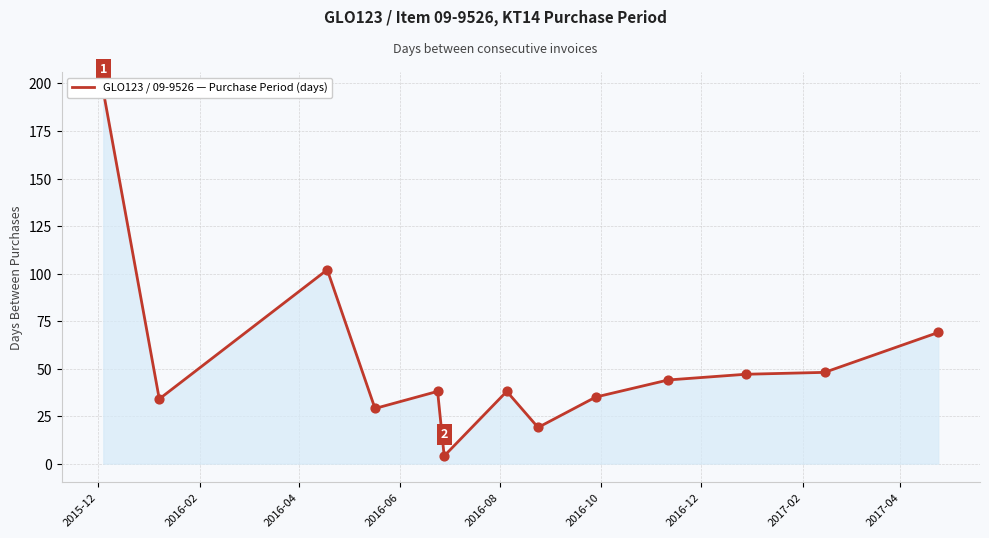

Which has a higher value, 2016-04 or 2017-02?

2016-04